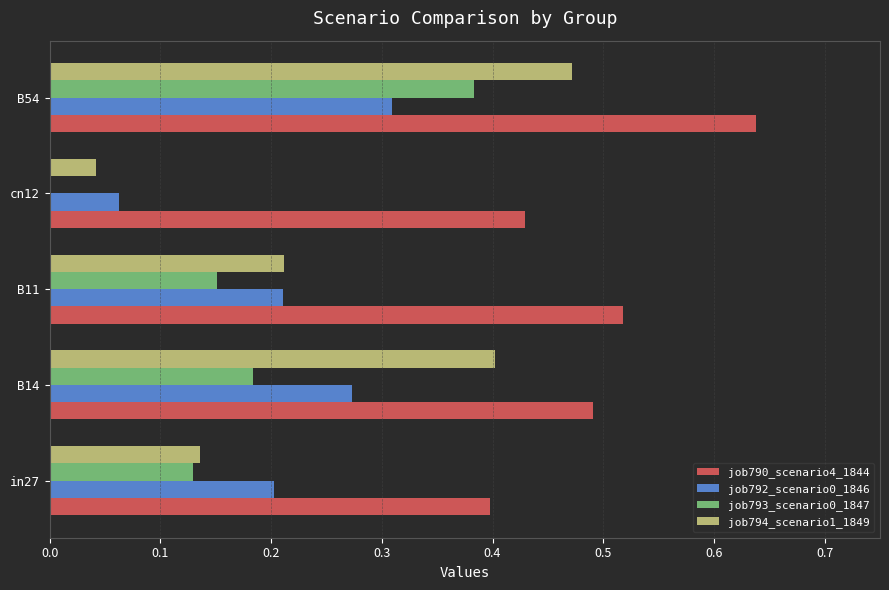

At which label does job790_scenario4_1844 reach its peak?

B54